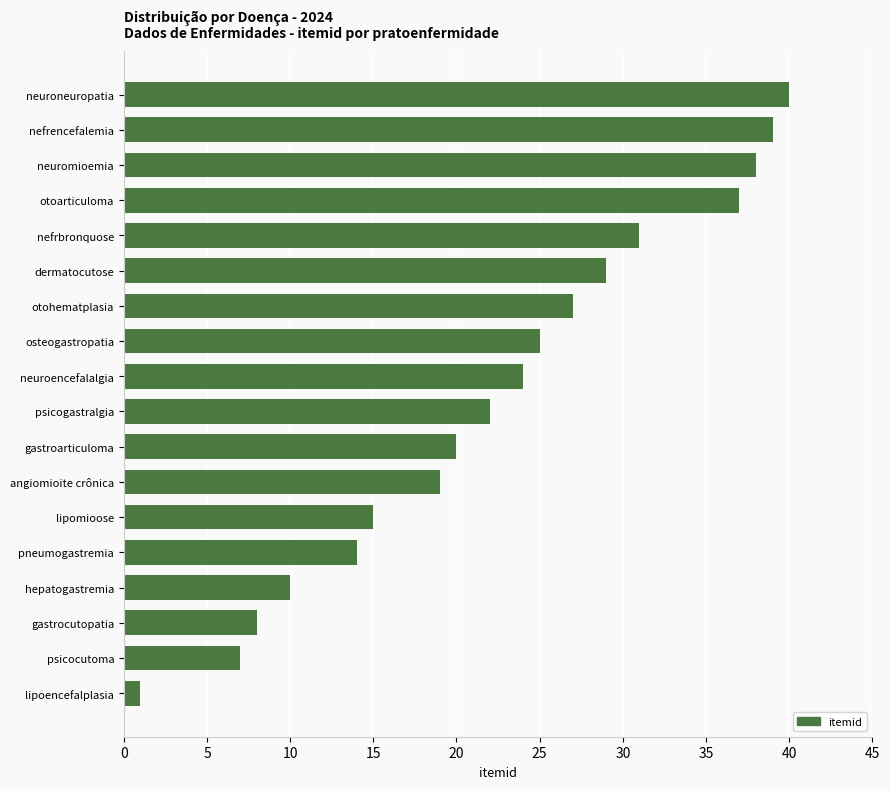

Rank the categories by value from lowest to highest.

lipoencefalplasia, psicocutoma, gastrocutopatia, hepatogastremia, pneumogastremia, lipomioose, angiomioite crônica, gastroarticuloma, psicogastralgia, neuroencefalalgia, osteogastropatia, otohematplasia, dermatocutose, nefrbronquose, otoarticuloma, neuromioemia, nefrencefalemia, neuroneuropatia